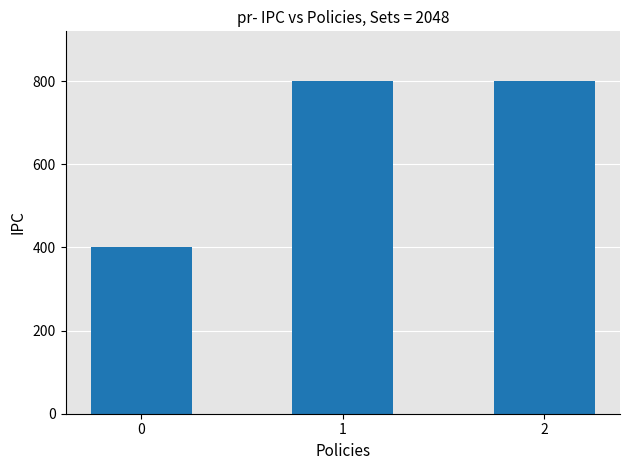

The value at 2 is 1232. True or false?

False